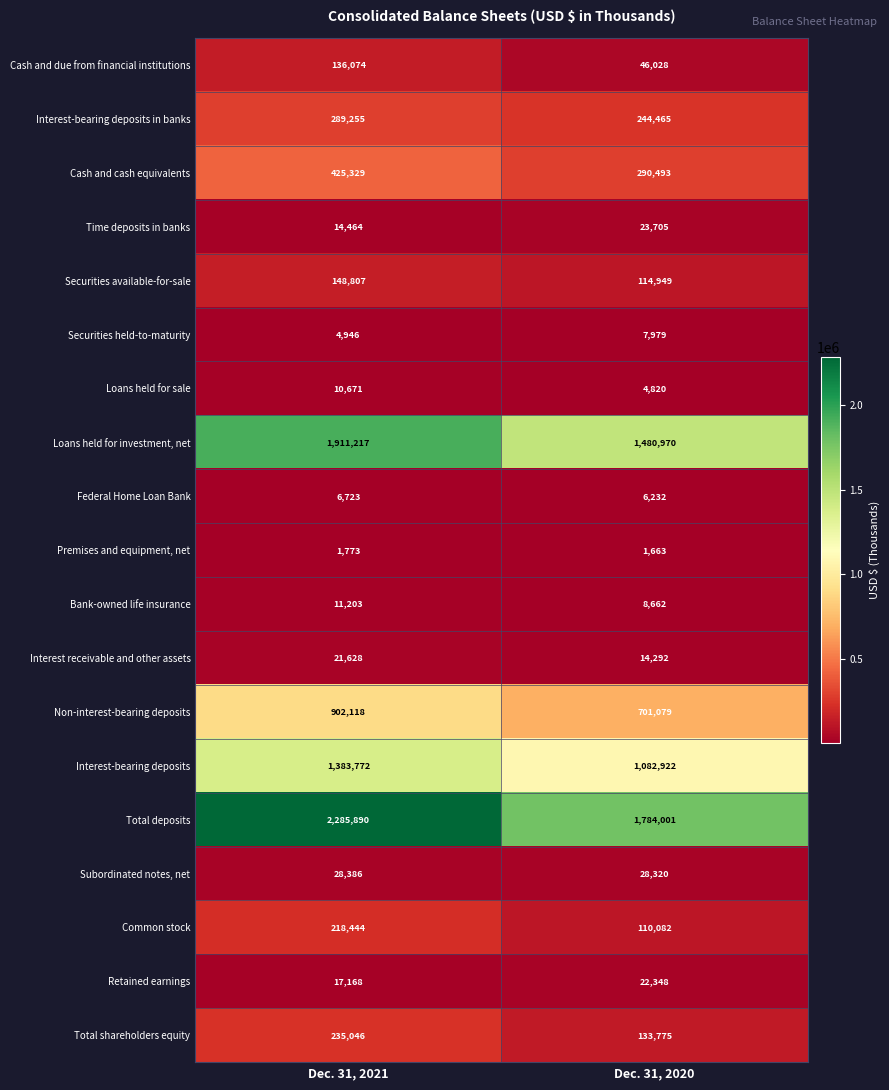

At which label is Retained earnings closest to 19758?

Dec. 31, 2021